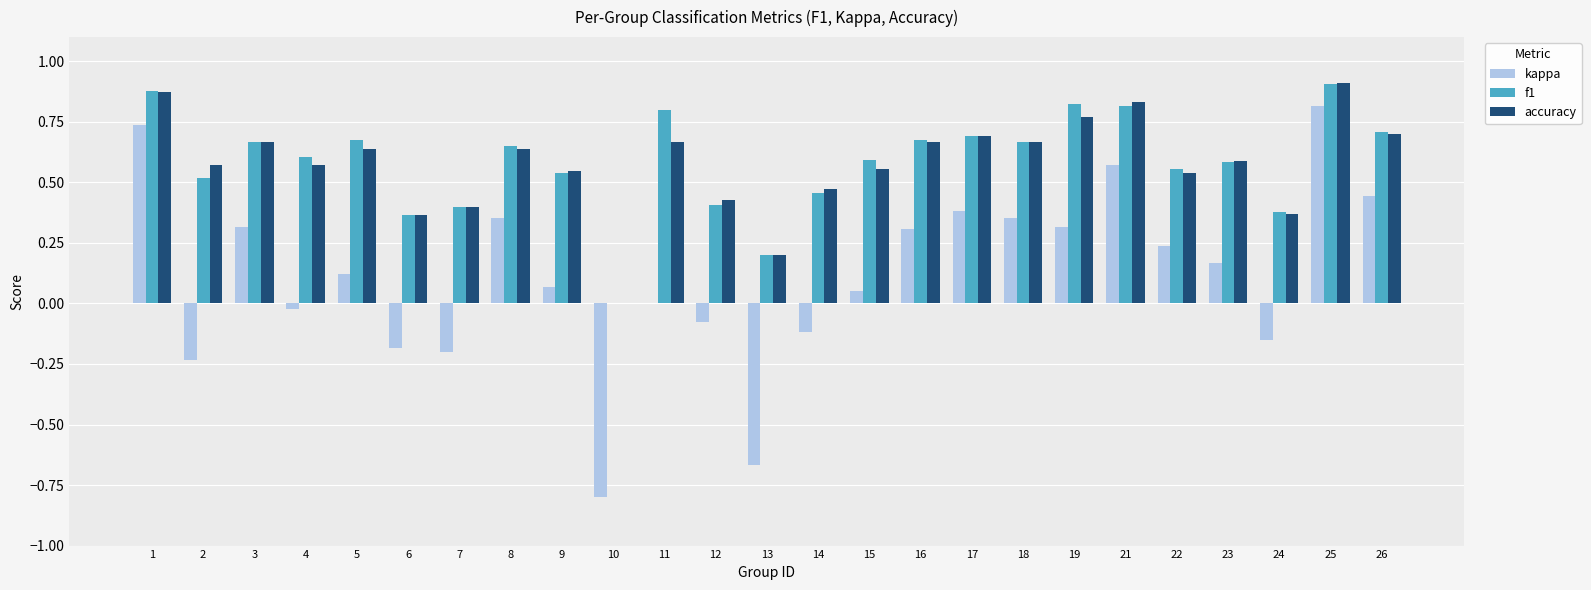

Is the value of kappa at 23 greater than the value of accuracy at 5?

No